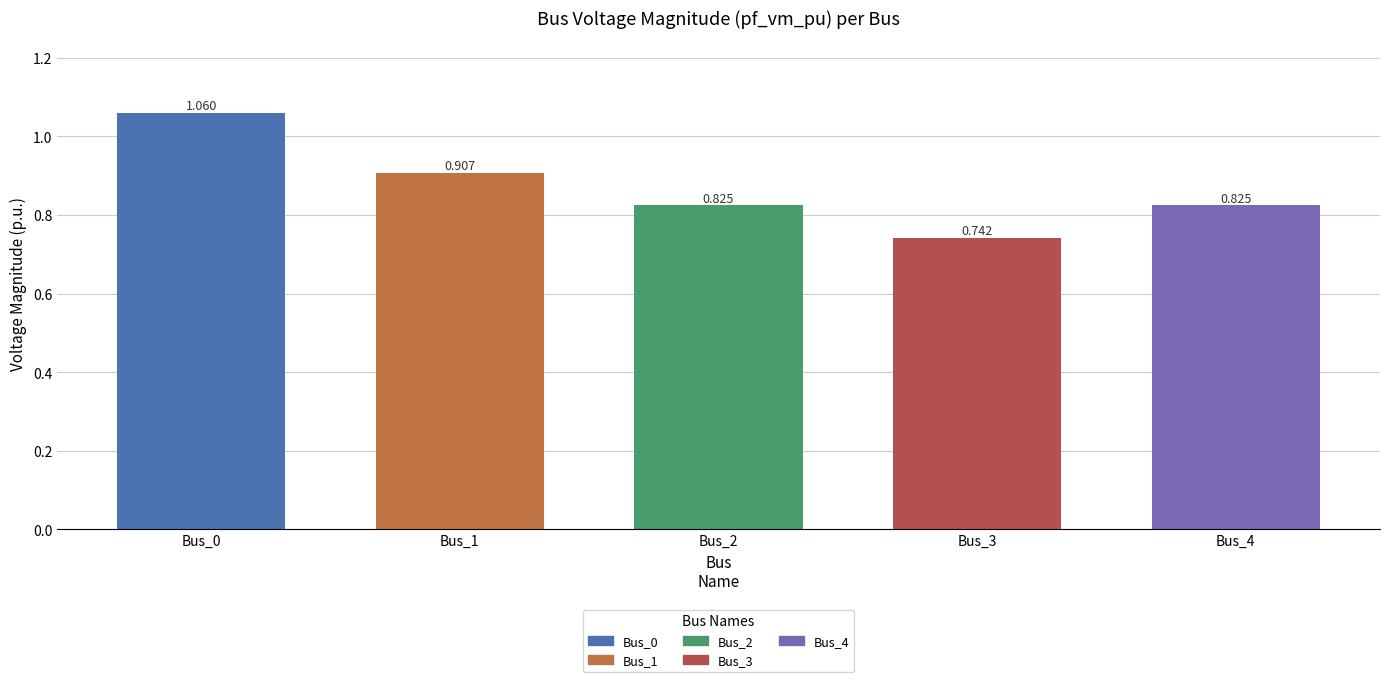

Reading left to right, list all the values displayed in this chart.

Bus_0=1.1	Bus_1=0.9	Bus_2=0.8	Bus_3=0.7	Bus_4=0.8